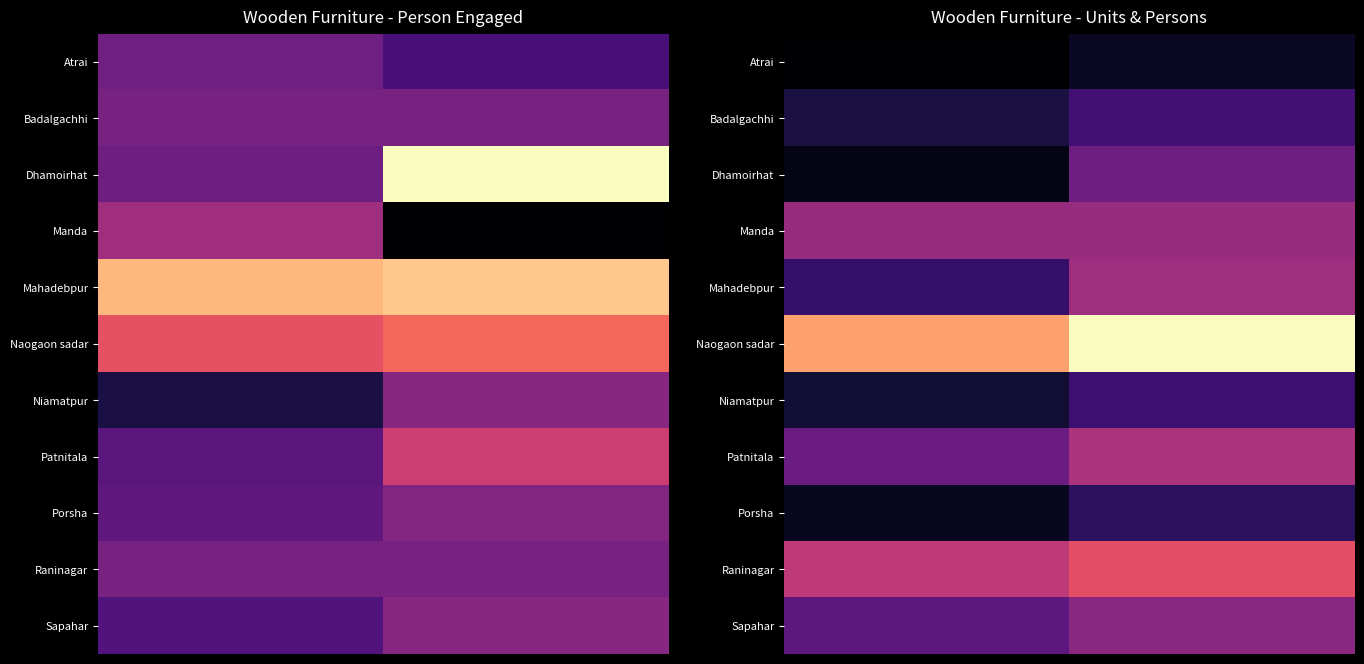

Count the number of categories in the chart.

2